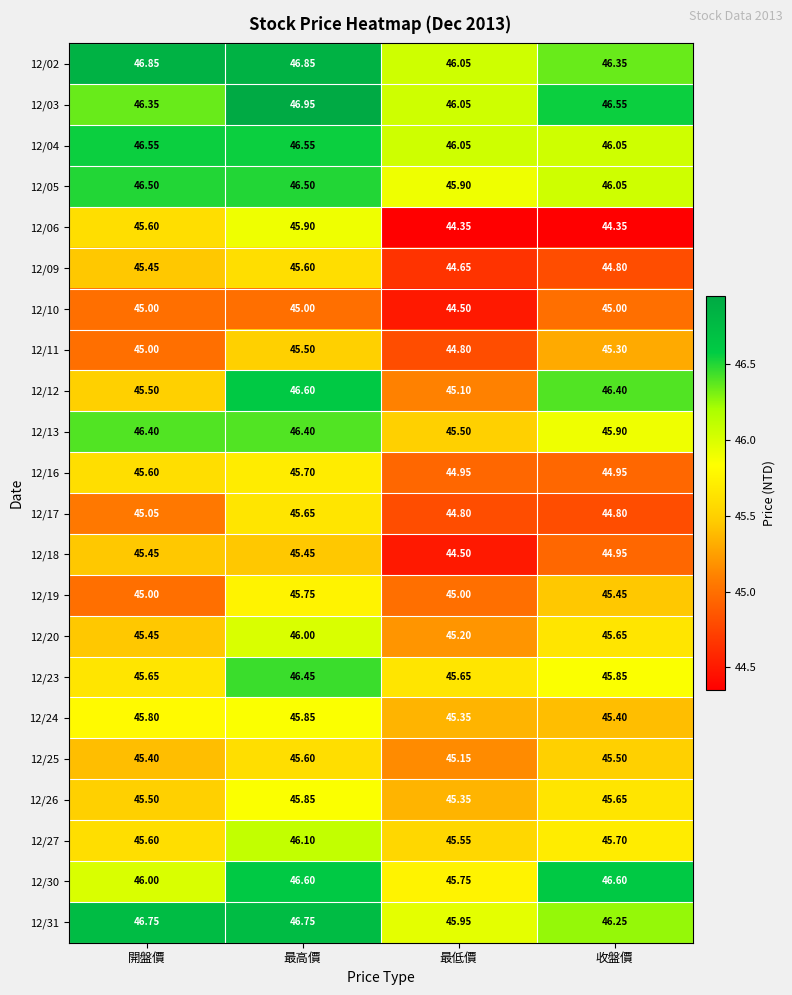

List the labels in order of 12/12 value, largest first.

最高價, 收盤價, 開盤價, 最低價